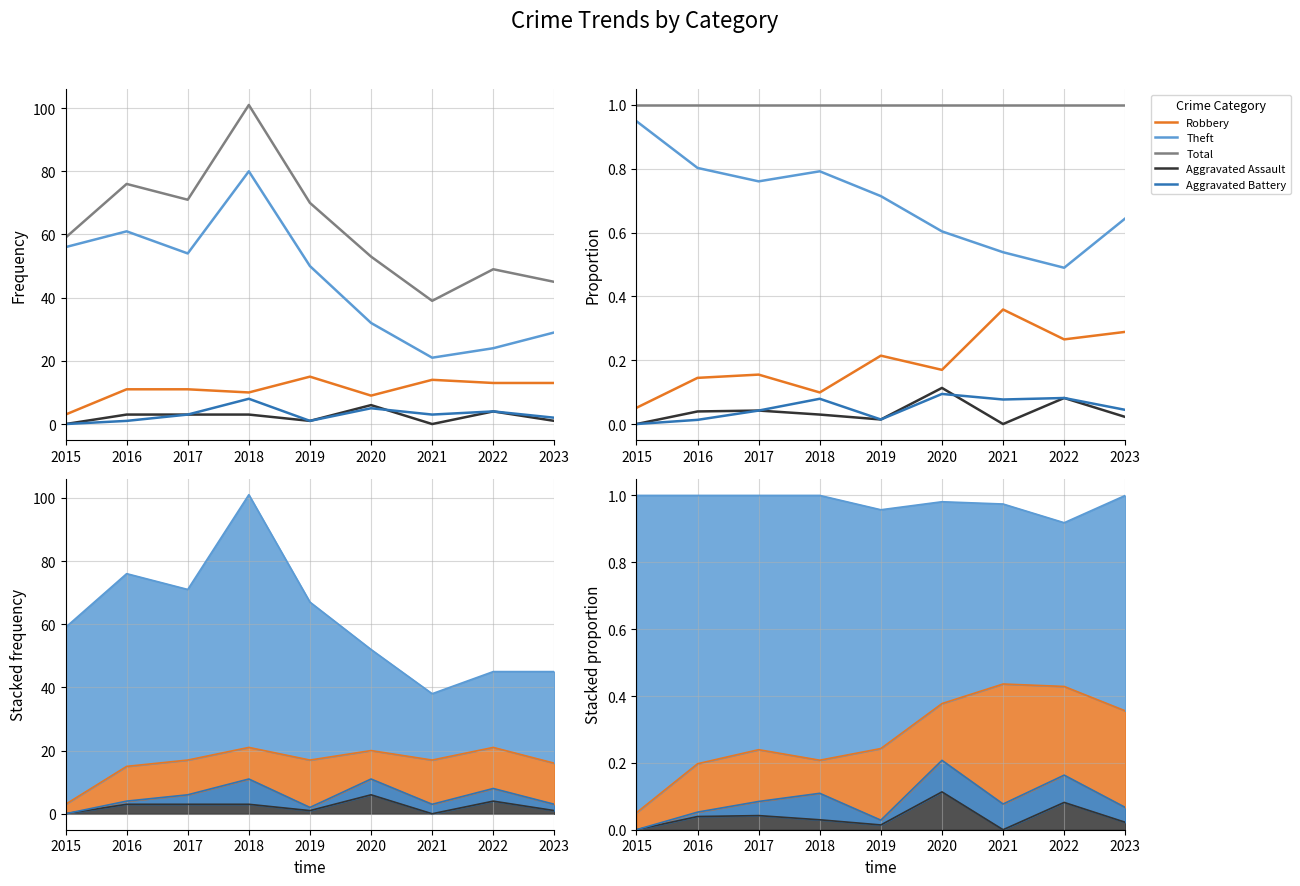

Reading left to right, transcribe all the data shown in this chart.

Robbery: 2015=0.1	2016=0.1	2017=0.2	2018=0.1	2019=0.2	2020=0.2	2021=0.4	2022=0.3	2023=0.3
Theft: 2015=0.9	2016=0.8	2017=0.8	2018=0.8	2019=0.7	2020=0.6	2021=0.5	2022=0.5	2023=0.6
Total: 2015=1.0	2016=1.0	2017=1.0	2018=1.0	2019=1.0	2020=1.0	2021=1.0	2022=1.0	2023=1.0
Aggravated Assault: 2015=0.0	2016=0.0	2017=0.0	2018=0.0	2019=0.0	2020=0.1	2021=0.0	2022=0.1	2023=0.0
Aggravated Battery: 2015=0.0	2016=0.0	2017=0.0	2018=0.1	2019=0.0	2020=0.1	2021=0.1	2022=0.1	2023=0.0